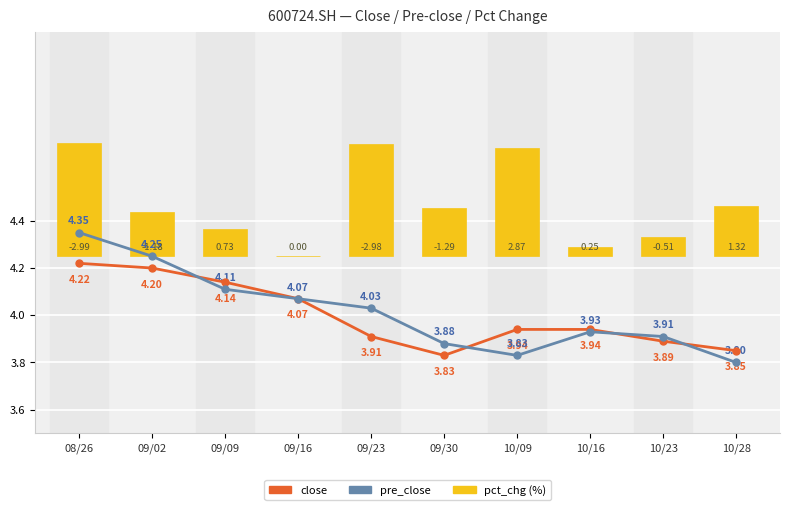

Between which two adjacent categories do close and pre_close first intersect?

09/02 and 09/09